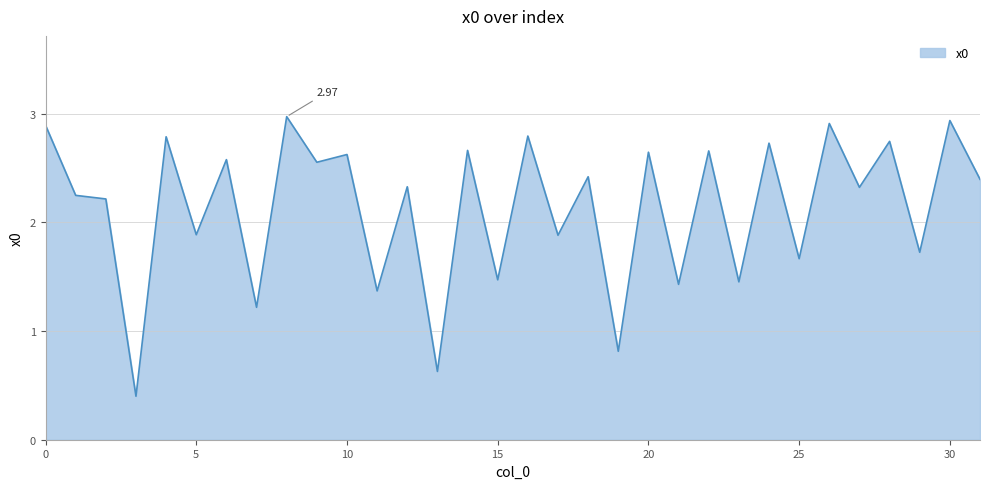

How many values are below 2?

12